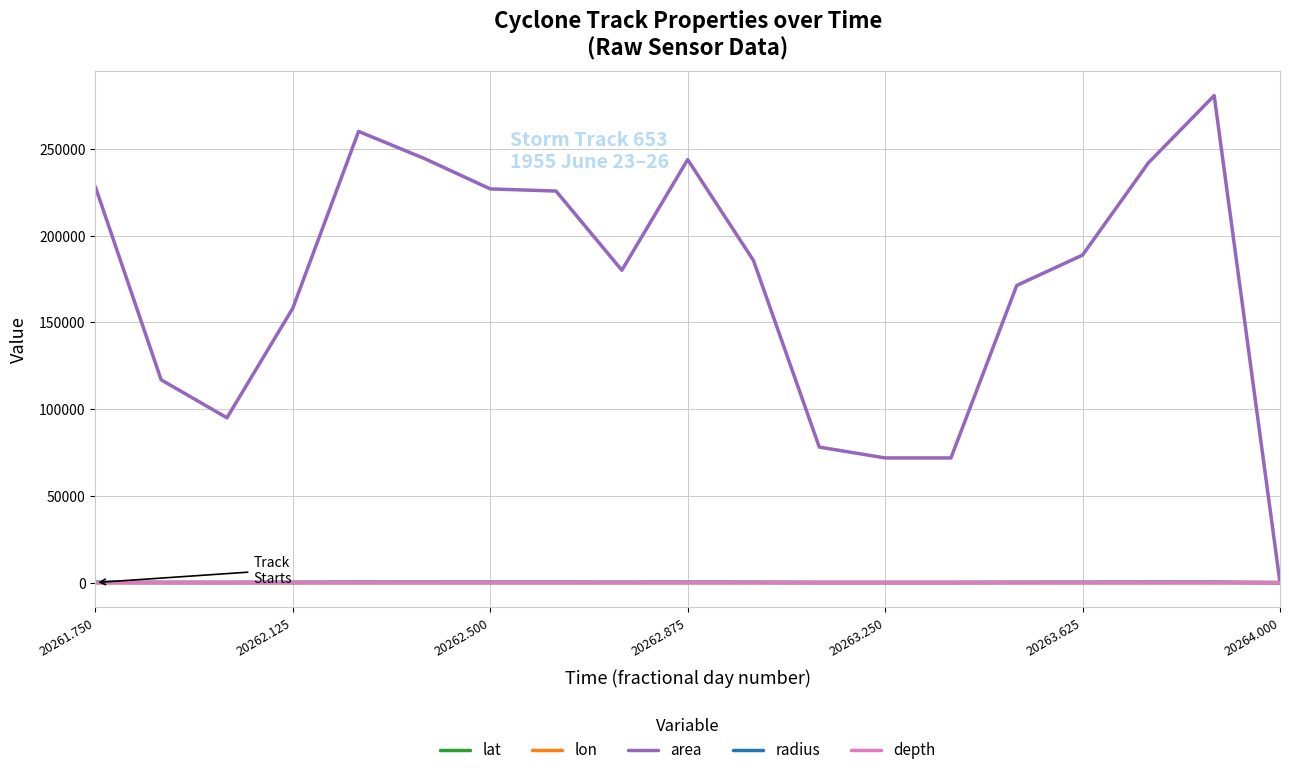

Which series has the largest total across all categories?

area